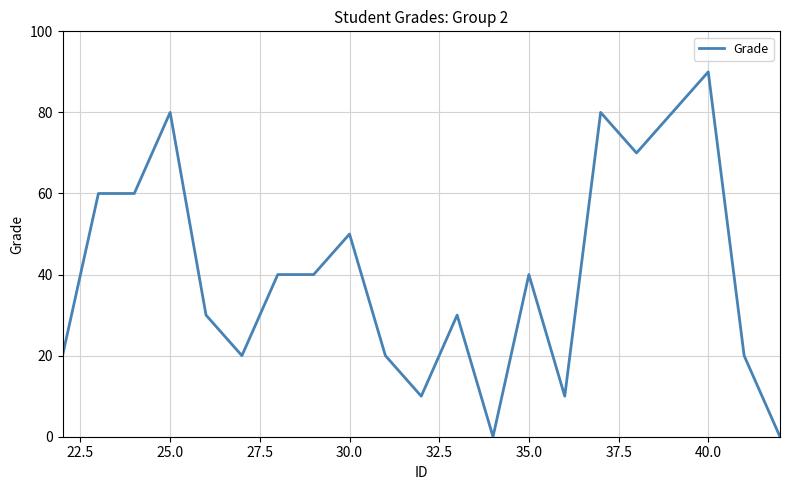

What is the greatest value displayed?

90